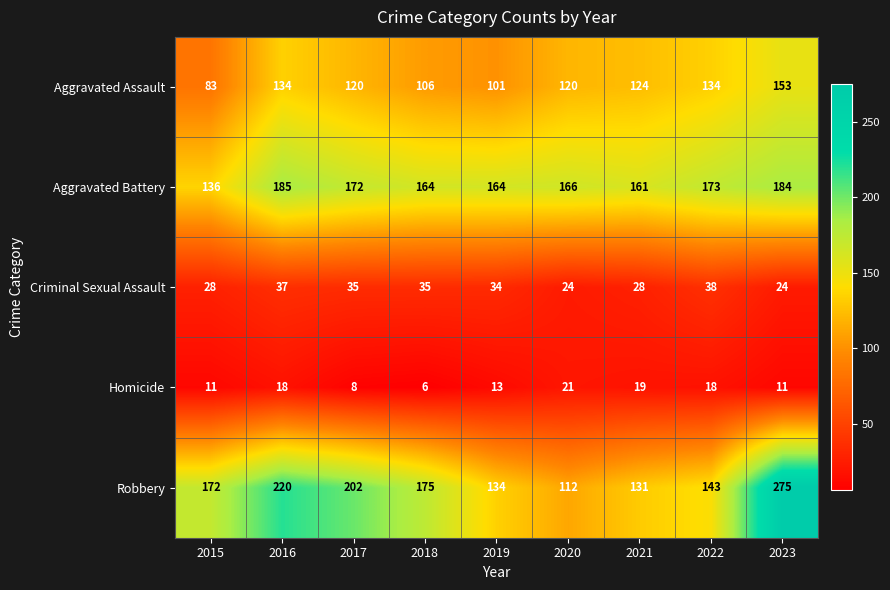

Which category has the highest value in the Aggravated Battery series?

2016